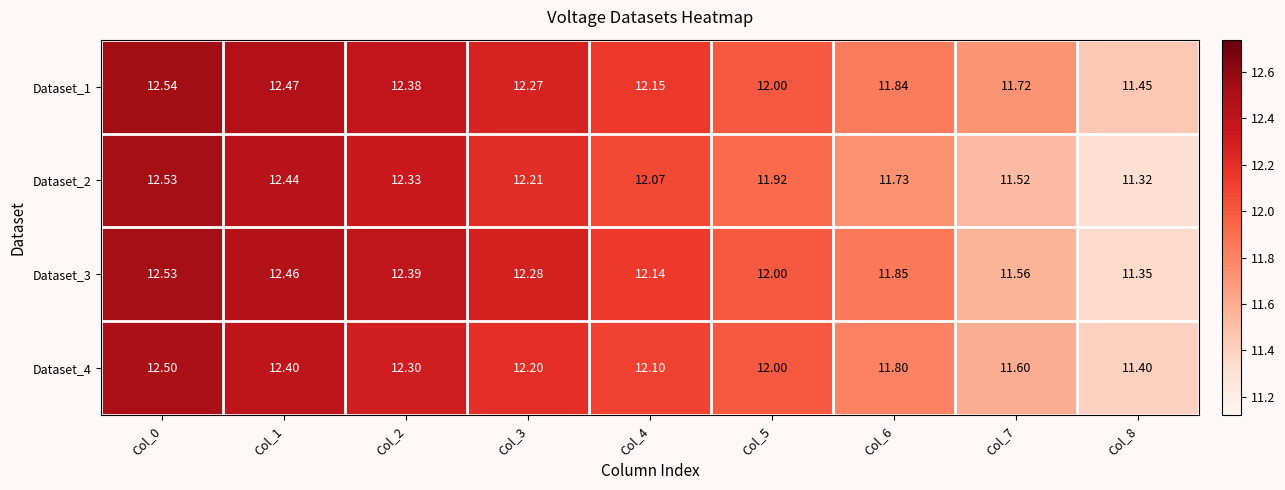

How many categories are shown in the chart?

9